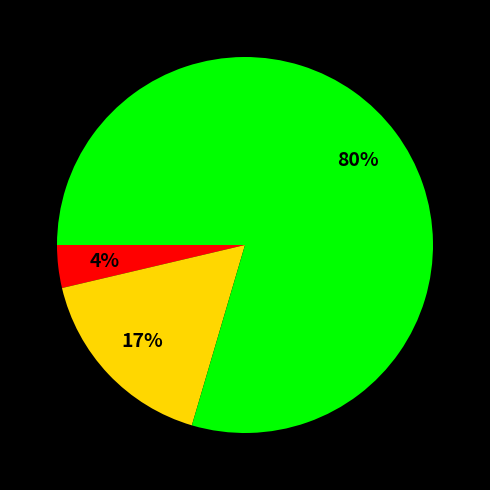

To the nearest percent, what is the average slice percentage?

33%